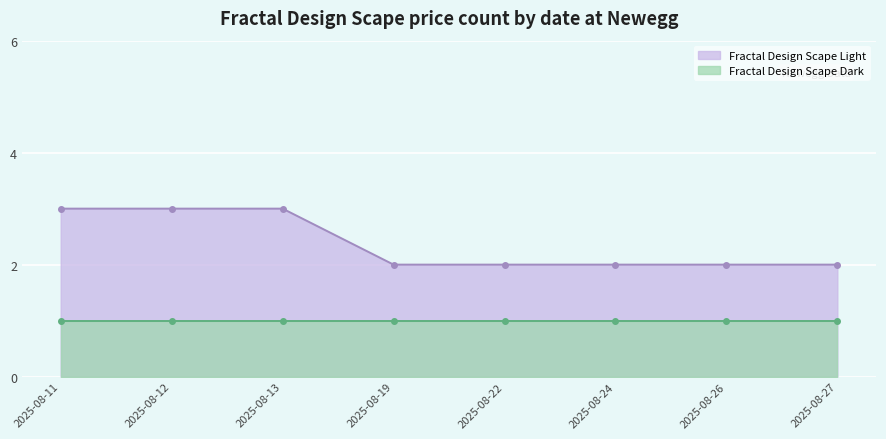

The value of Fractal Design Scape Light at 2025-08-22 is 3. True or false?

False